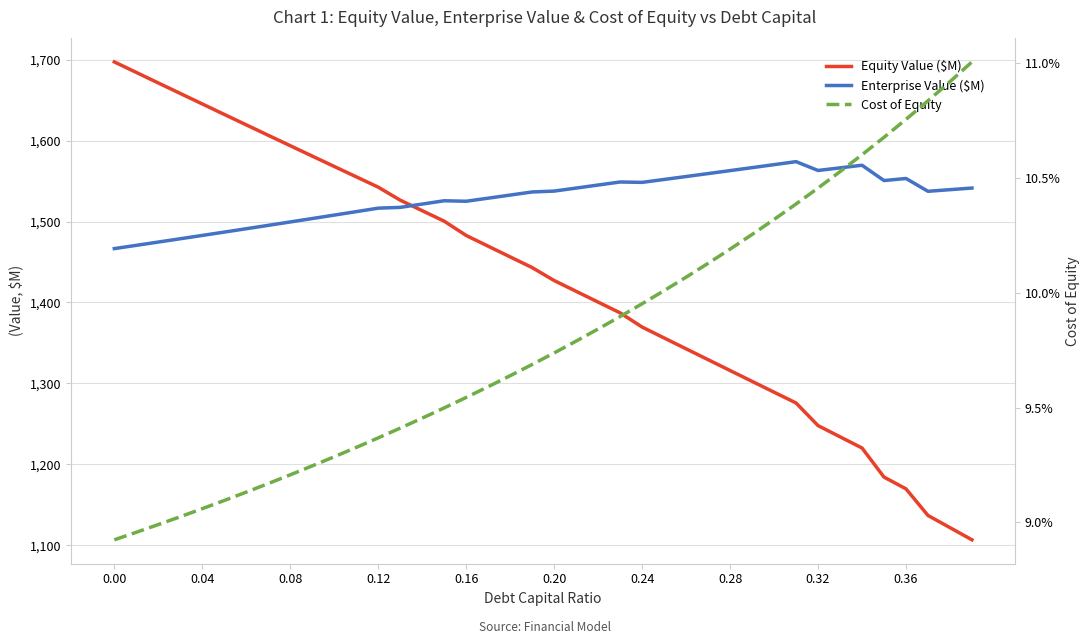

What is the lowest value of the Cost of Equity series?

0.1